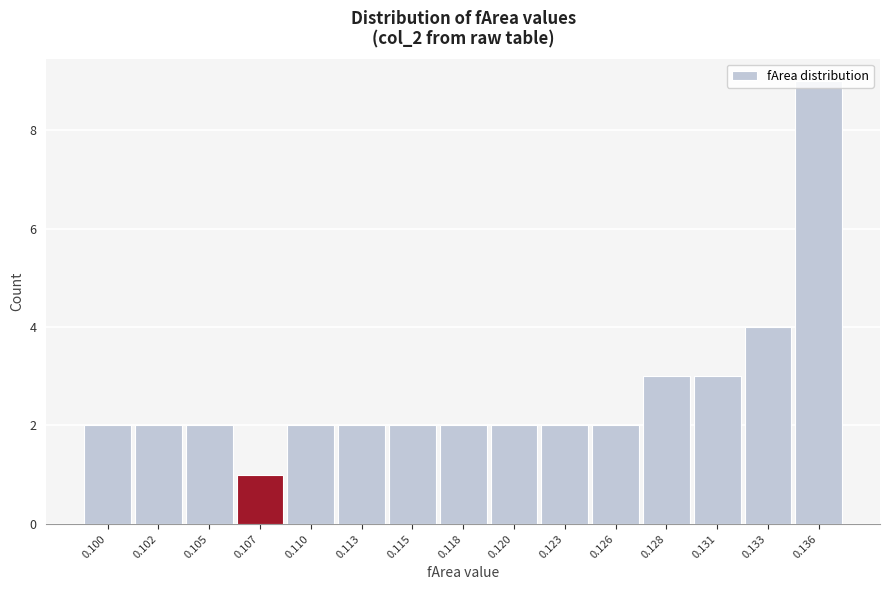

What is the change in value from 0.102 to 0.128?

+1